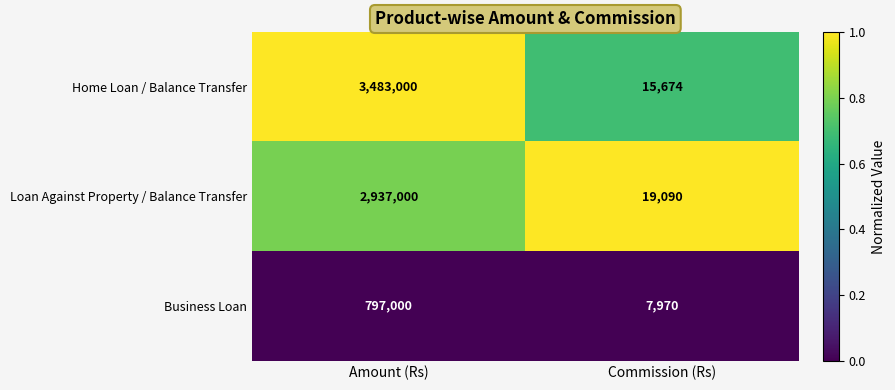

The value of Loan Against Property / Balance Transfer at Amount (Rs) is 4510921. True or false?

False